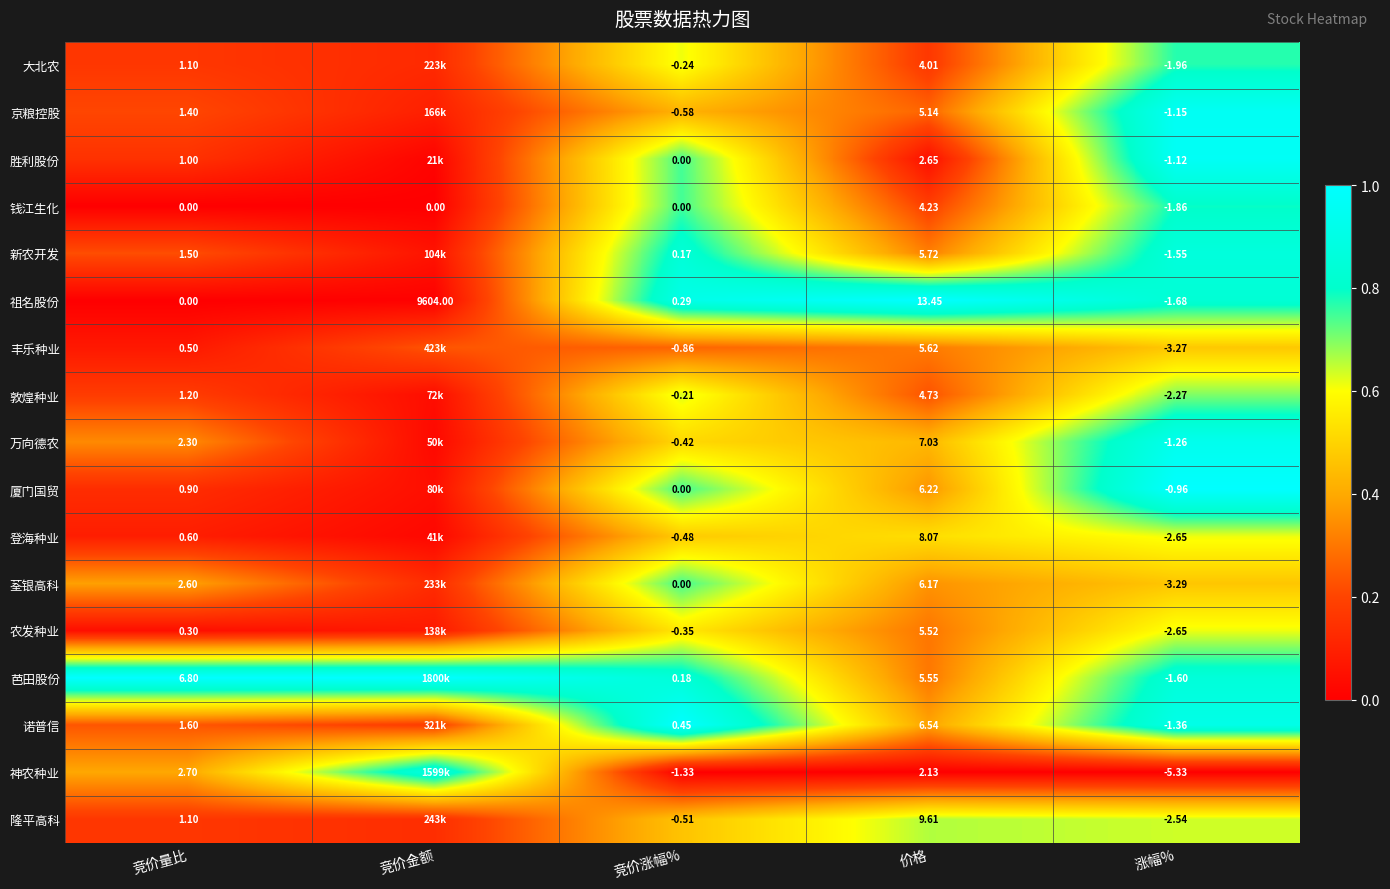

Which series changed the most between 价格 and 涨幅%?

祖名股份